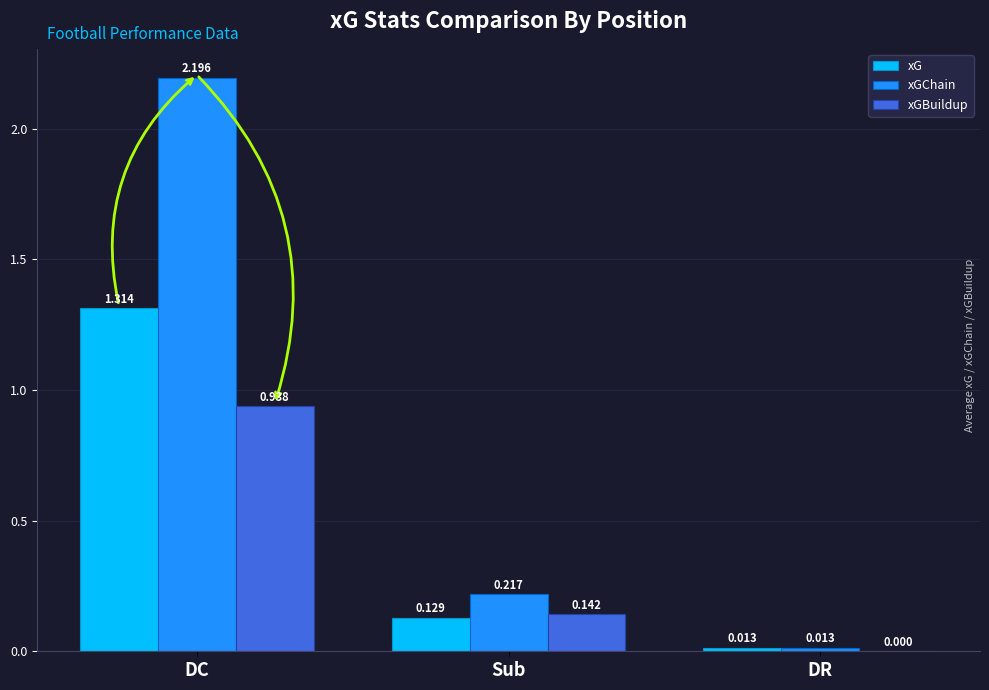

Between DC and Sub, which series saw the biggest shift?

xGChain